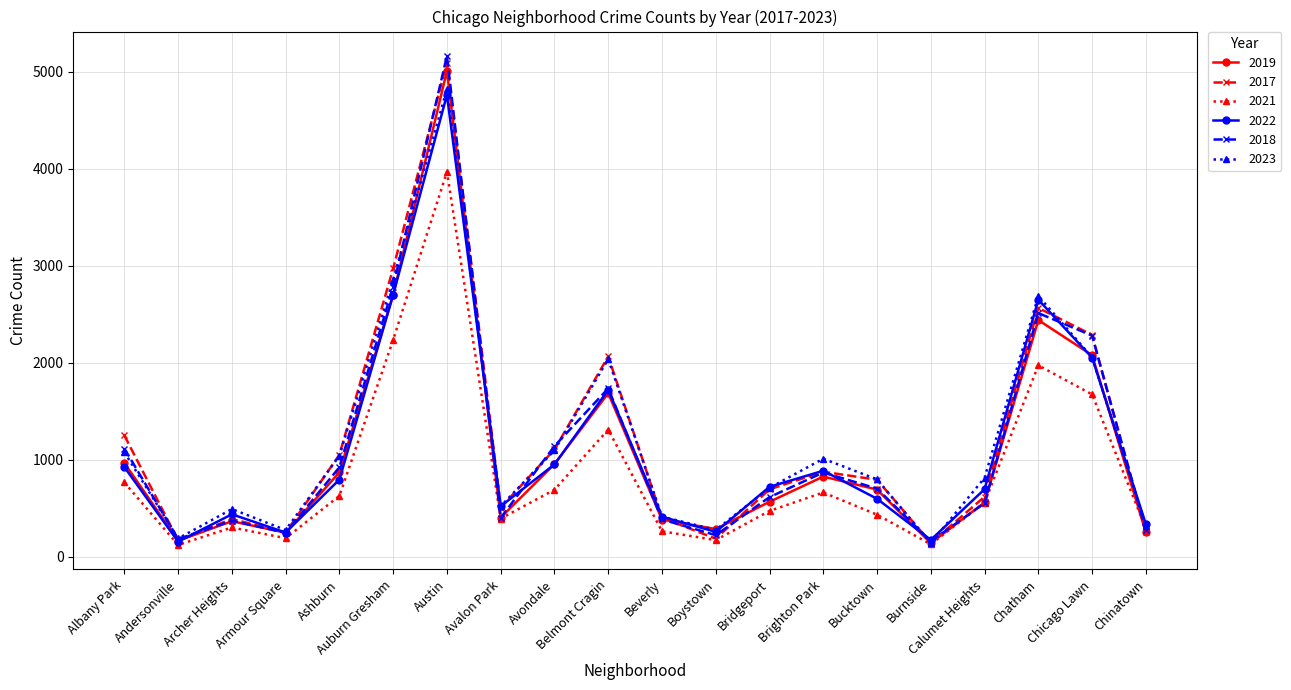

What is the difference between the maximum and minimum values in the 2018 series?

5003